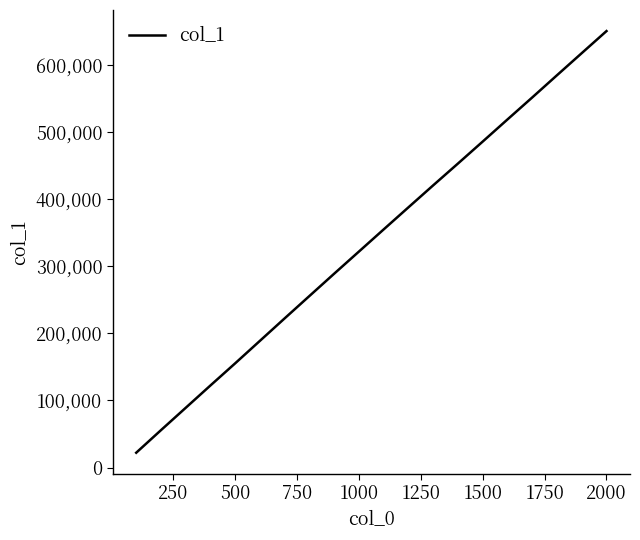

What is the minimum value shown in the chart?

22118